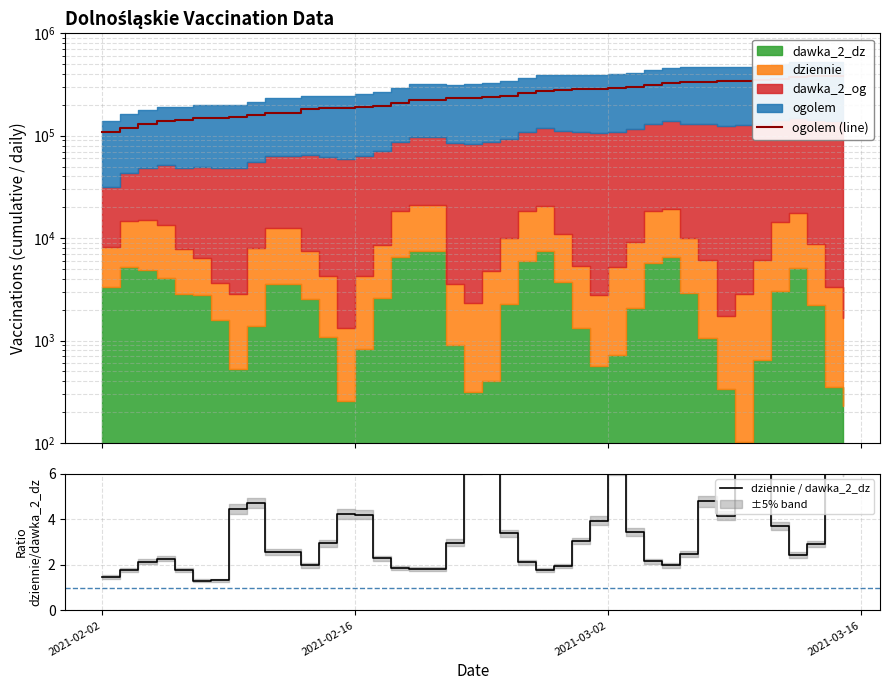

What is the difference between the maximum and minimum values in the dziennie / dawka_2_dz series?

25.5